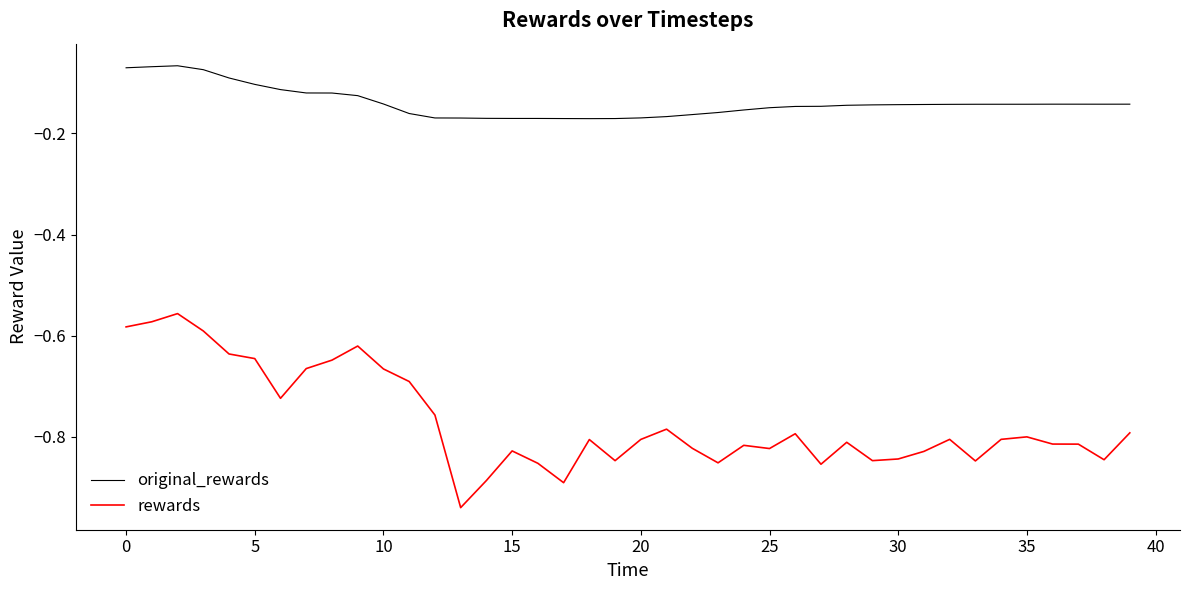

Is this an area chart (filled region under the line)?

No